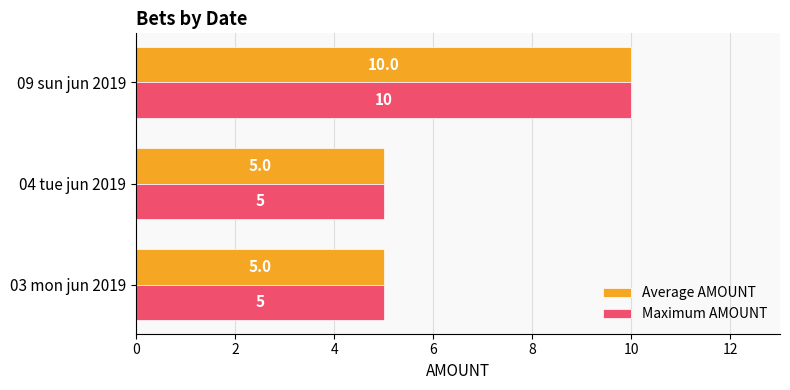

Is it true that Average AMOUNT equals 5 at 03 mon jun 2019?

True